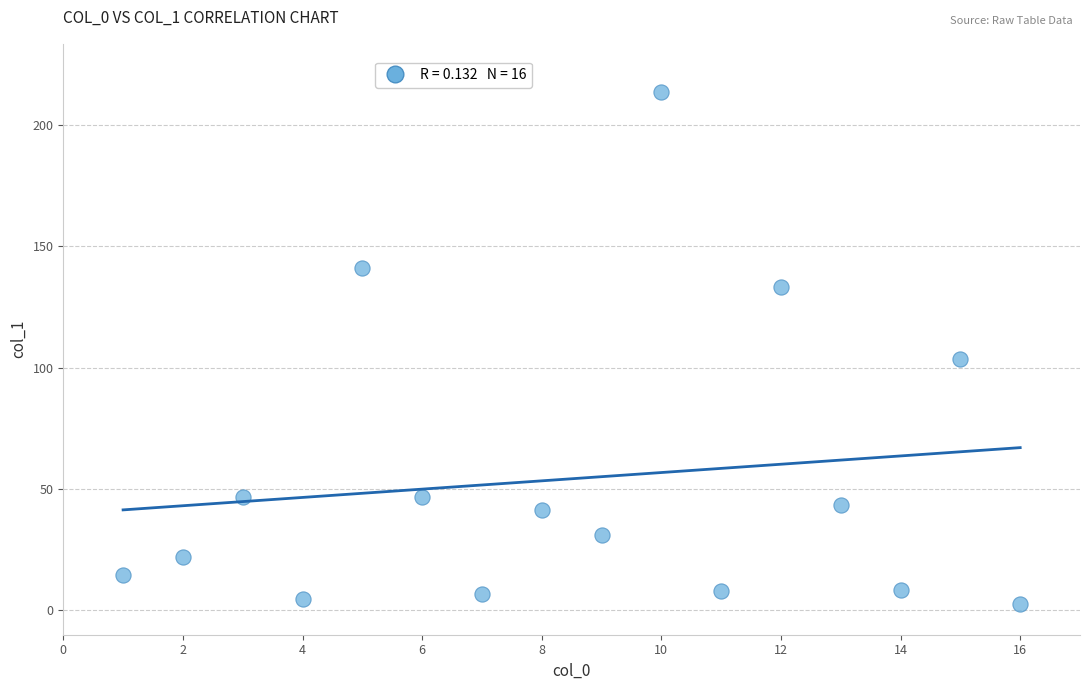

What is the range of Y values (max minus min)?

210.8